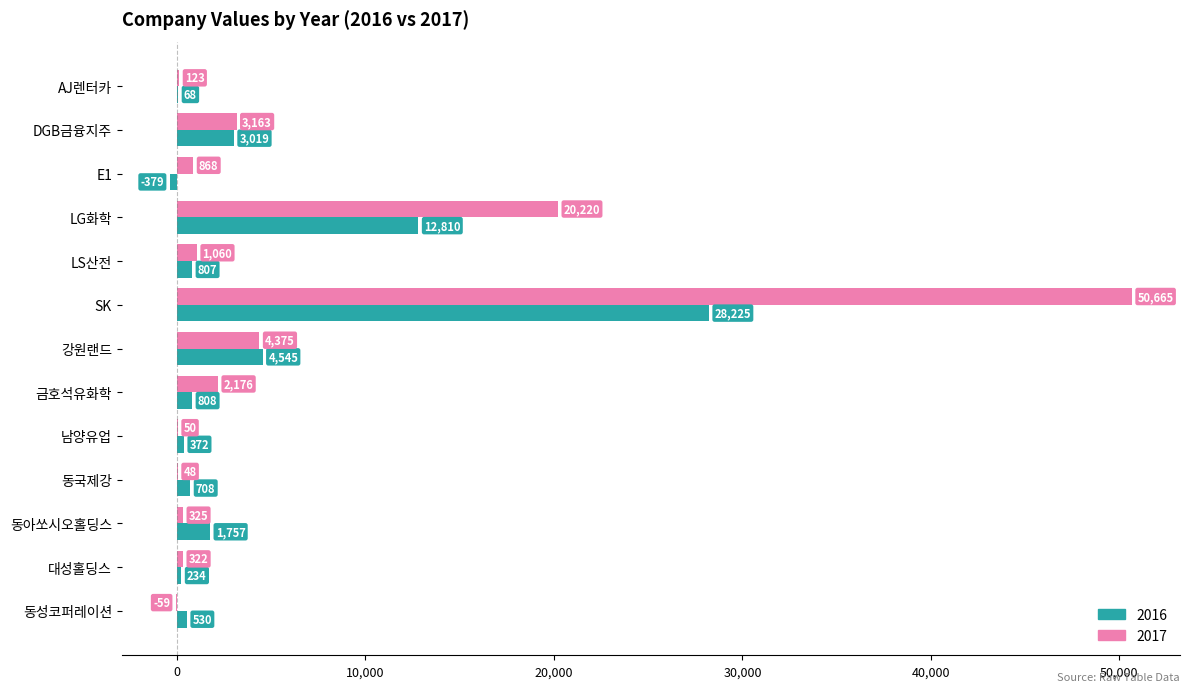

How many categories are shown in the chart?

13